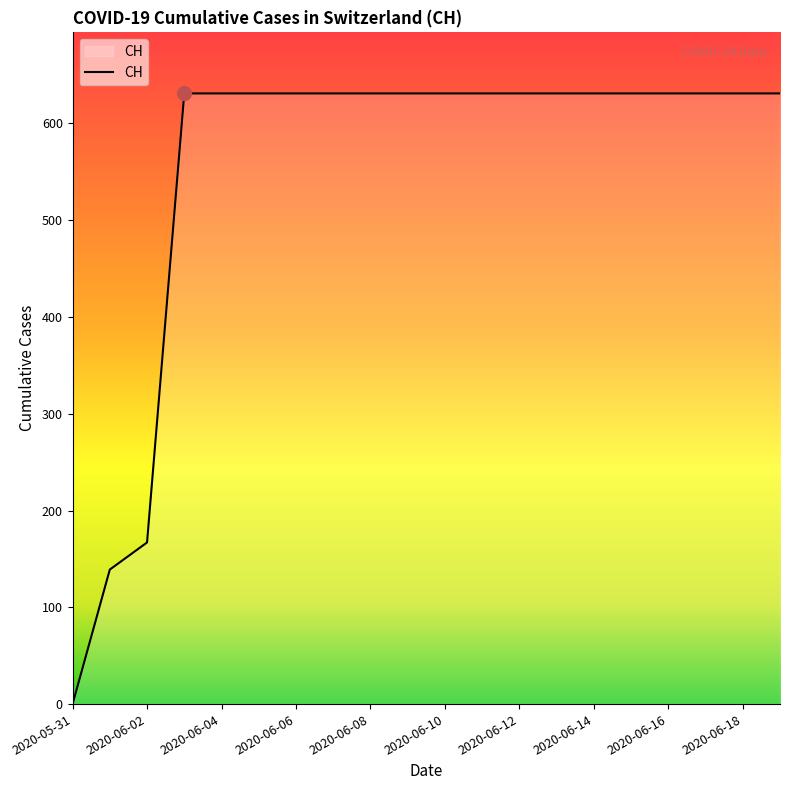

Is this an area chart (filled region under the line)?

No